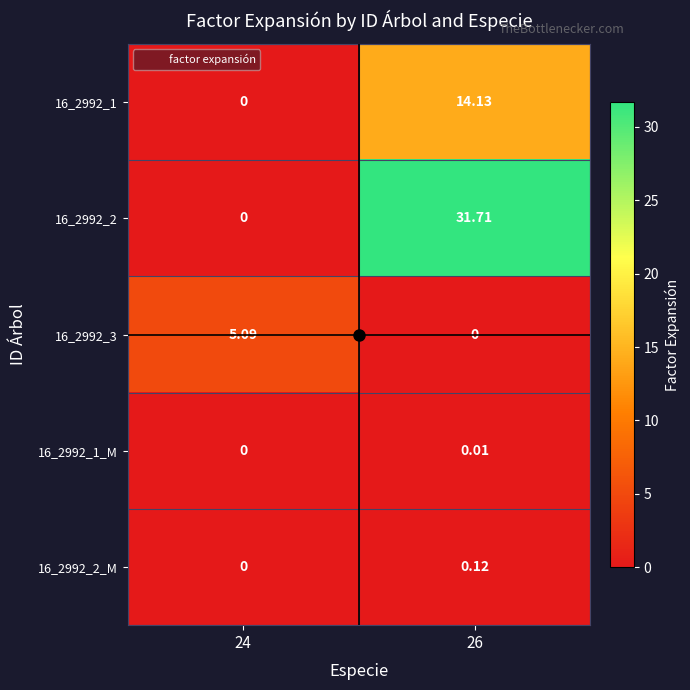

What is the spread (max minus min) of values at 24?

5.1